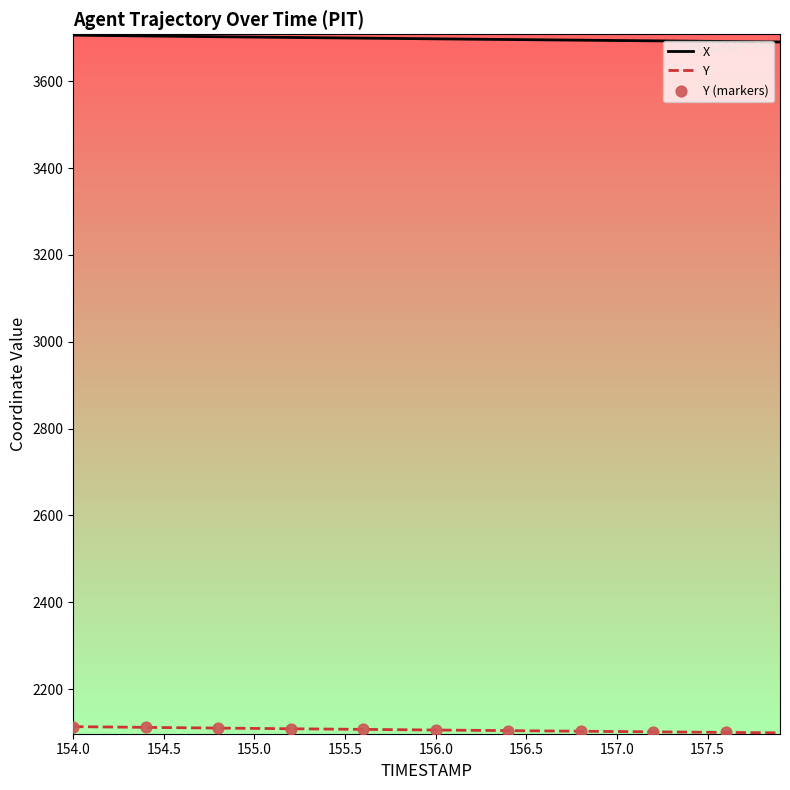

Which series has the largest total across all categories?

X